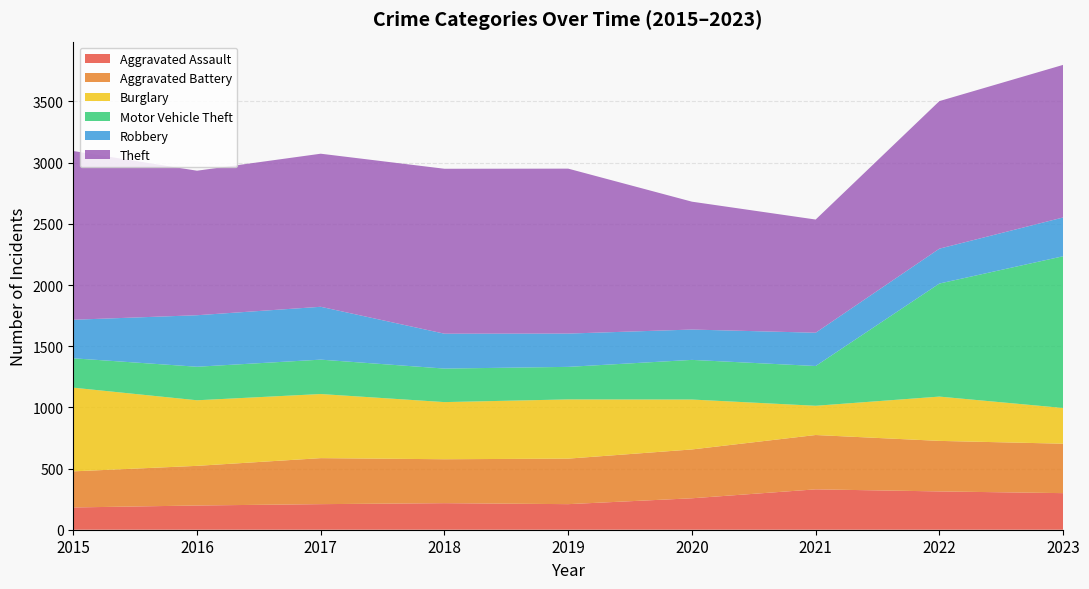

Reading left to right, list all the values displayed in this chart.

Aggravated Assault: 182	198	209	217	209	257	330	313	299
Aggravated Battery: 295	324	376	359	372	399	444	413	404
Burglary: 684	536	524	467	484	408	239	362	292
Motor Vehicle Theft: 240	274	281	274	266	324	325	924	1240
Robbery: 315	421	432	285	272	248	272	285	317
Theft: 1379	1181	1251	1348	1348	1045	925	1206	1247